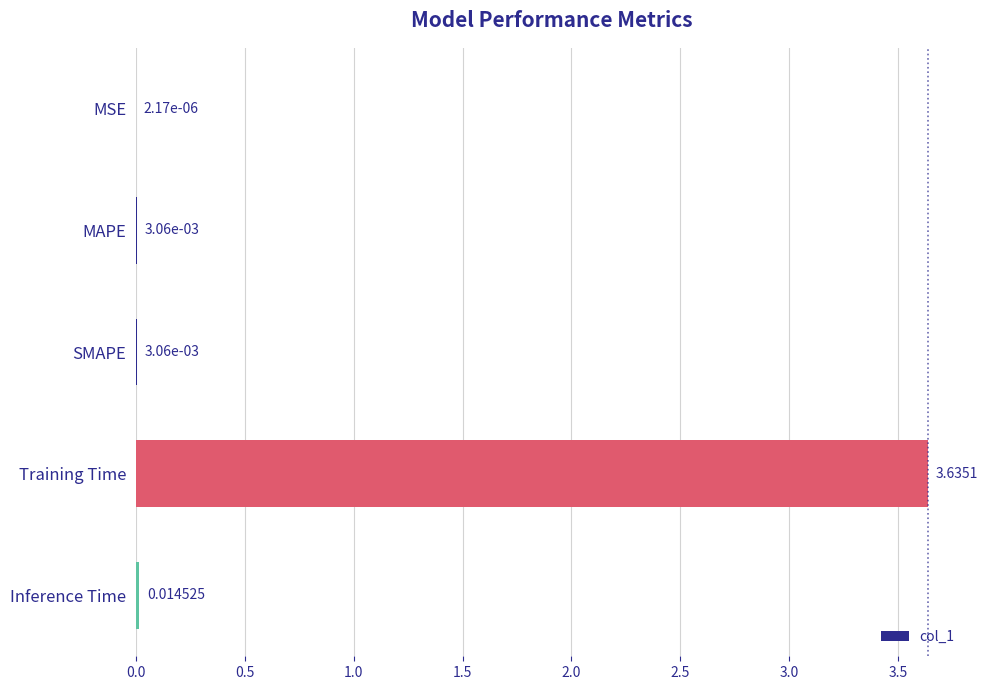

Between MSE and MAPE, which is larger?

MAPE